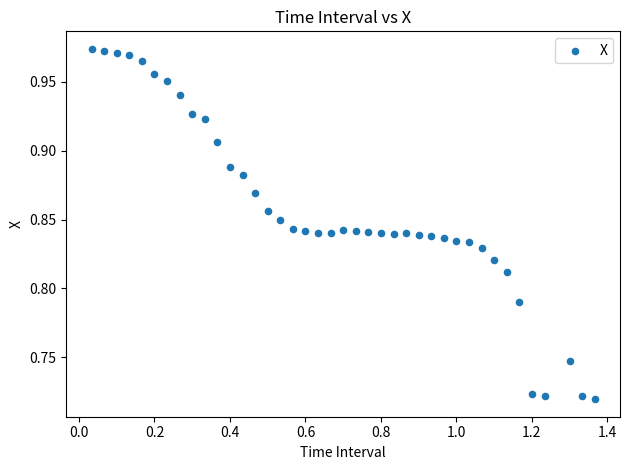

What is the range of X values (max minus min)?

1.3